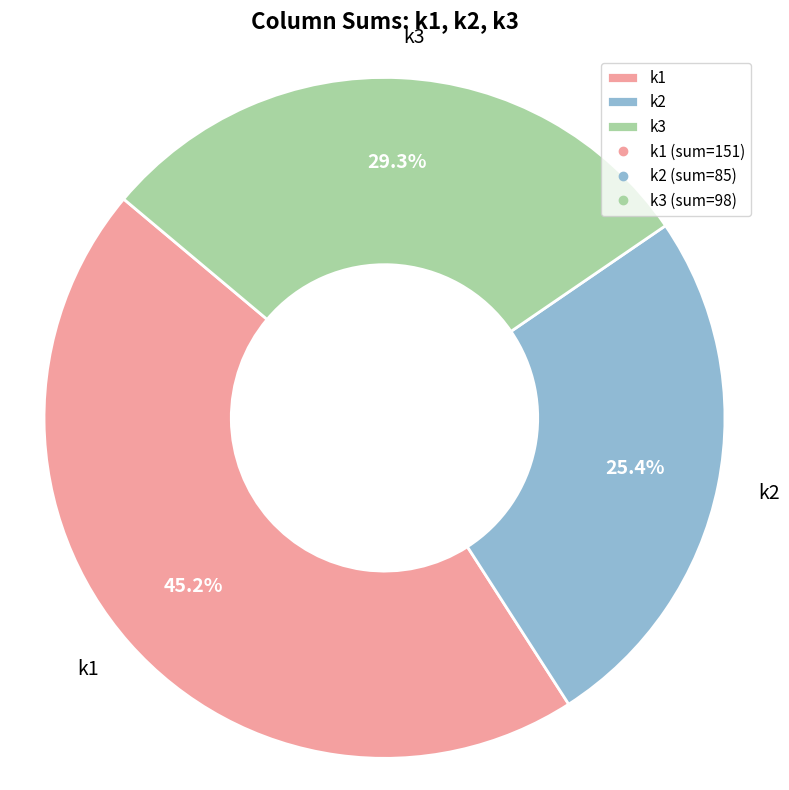

How many segments does this pie chart have?

3